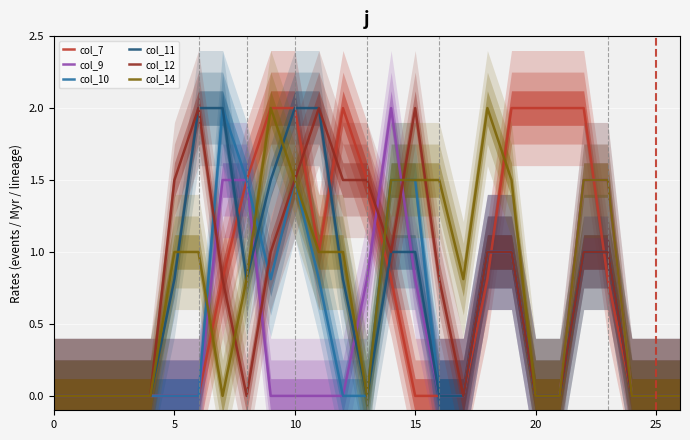

The value of col_12 at 14 is 1.4. True or false?

False